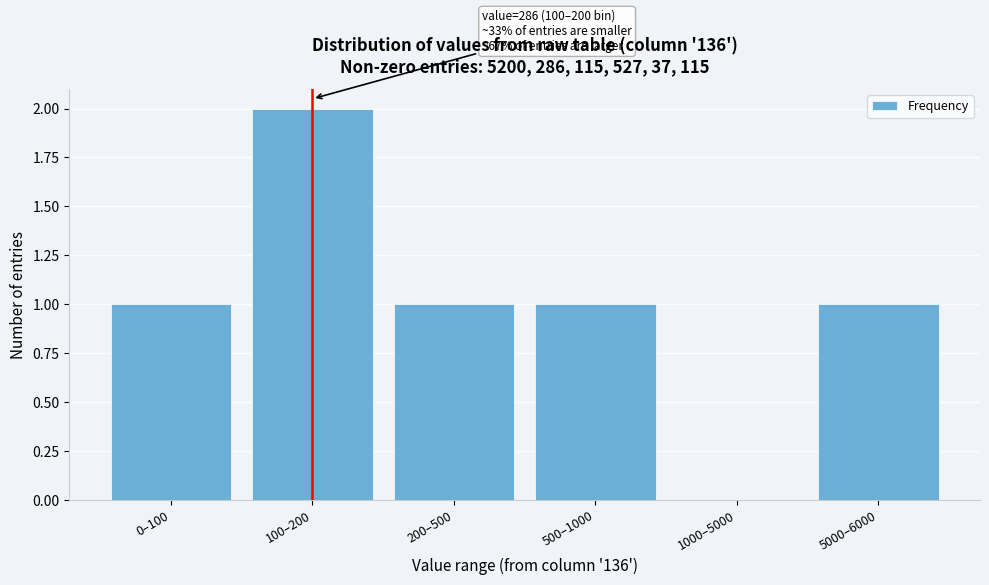

Reading left to right, extract all data points from this chart.

0–100=1	100–200=2	200–500=1	500–1000=1	1000–5000=0	5000–6000=1